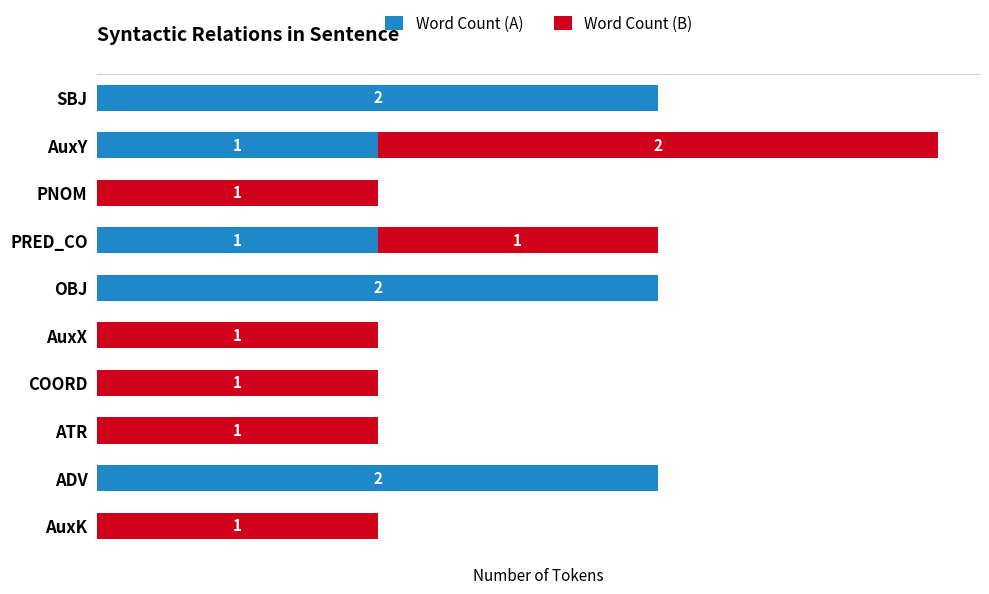

At which category is the sum across all series the highest?

AuxY